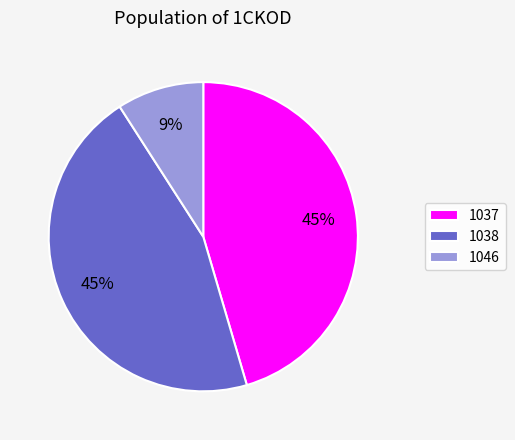

What is the smallest slice in the pie chart?

1046